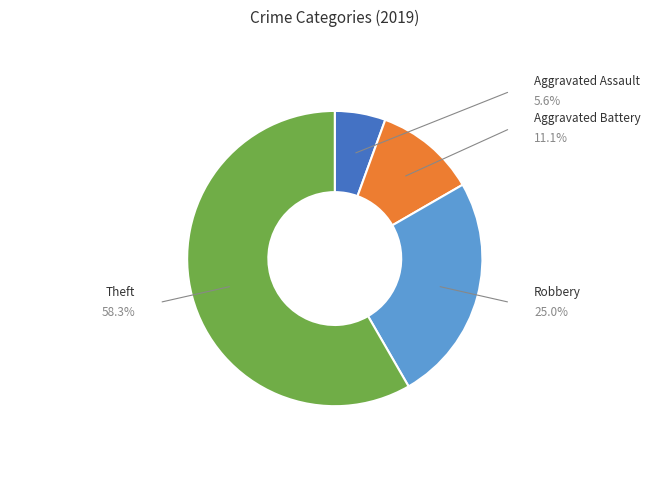

Is there any slice that represents more than half of the pie?

Yes